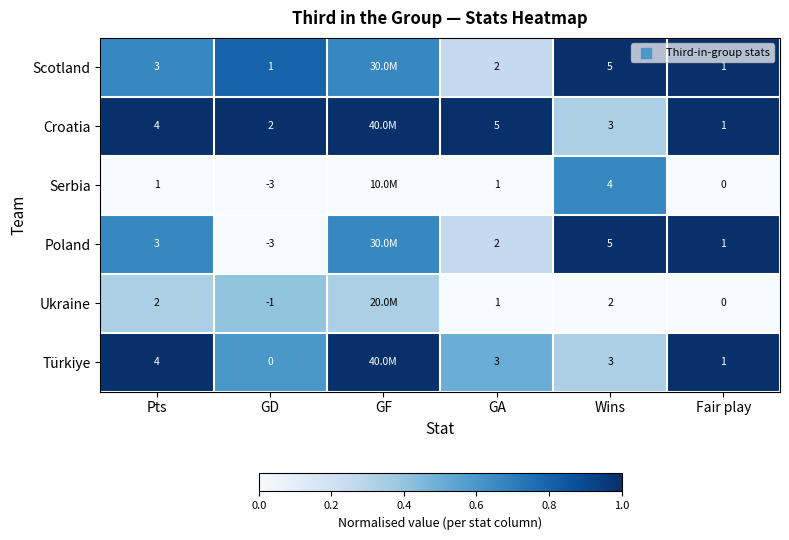

Is the value of Poland at Wins greater than the value of Croatia at Wins?

Yes